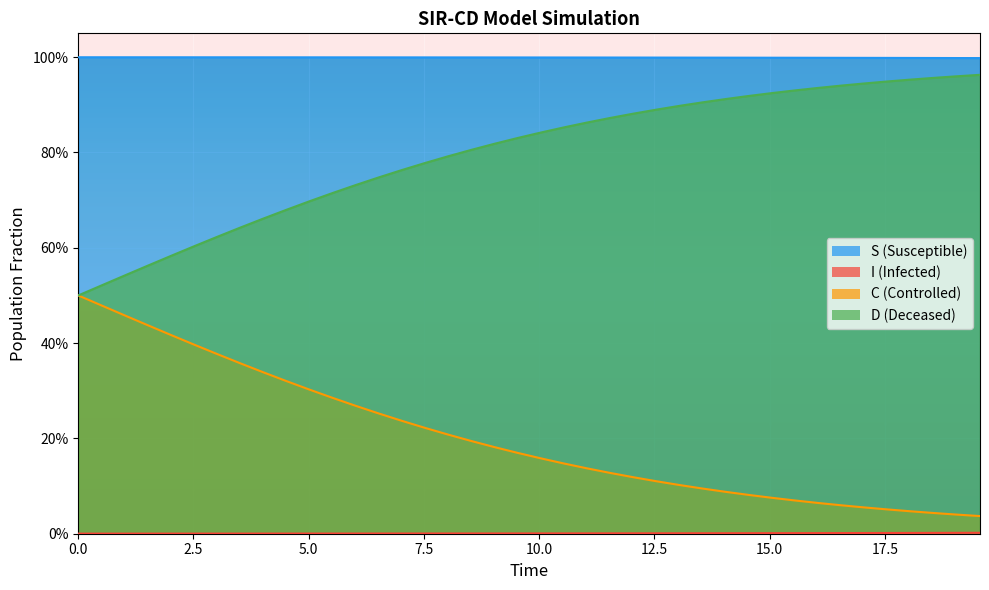

List the series in order of their peak value, highest first.

S, D, C, I